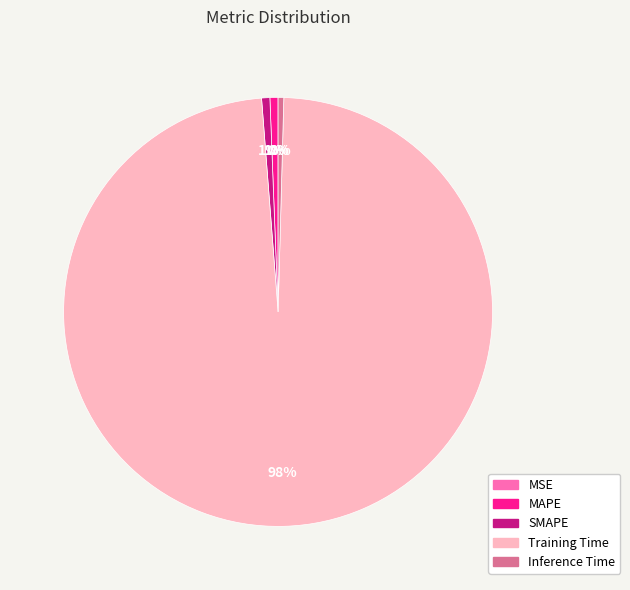

Does Inference Time account for over 50% of the chart?

No